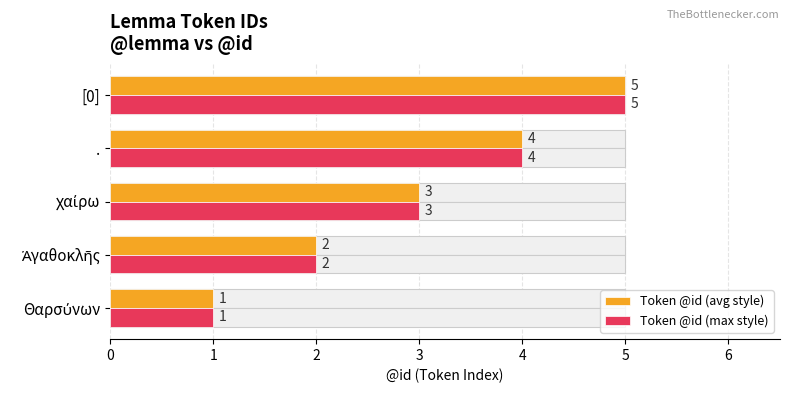

Count the number of data series in this chart.

2